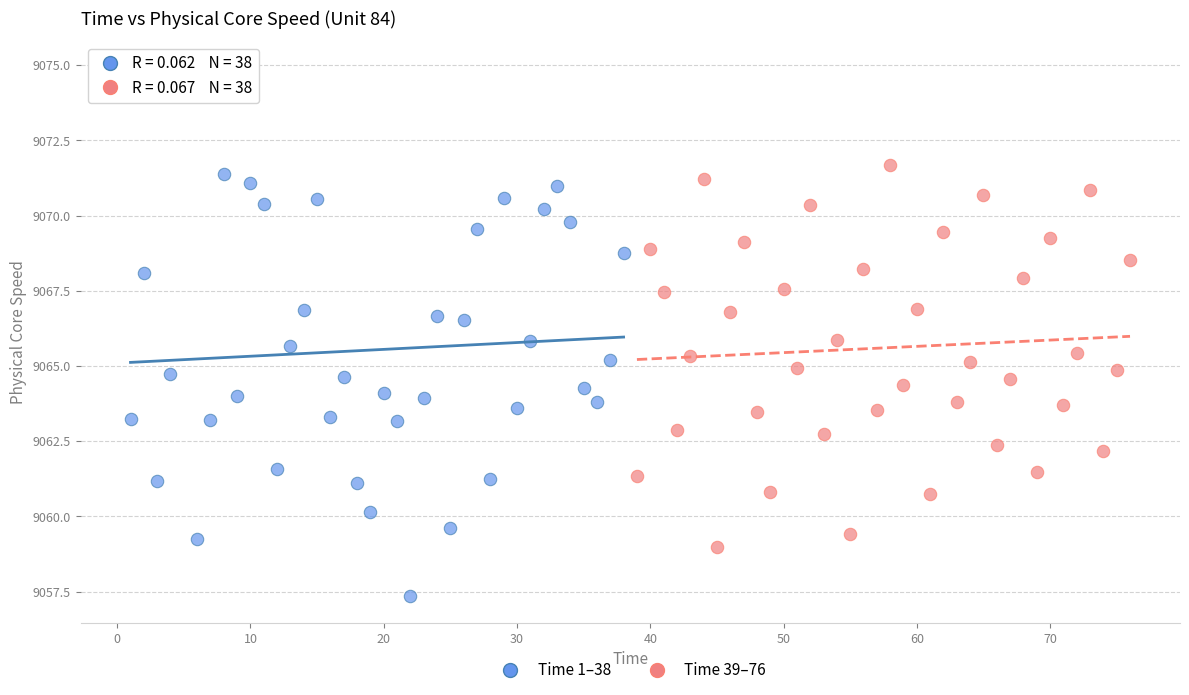

What are all the series names shown in the legend?

Time 1–38, Time 39–76